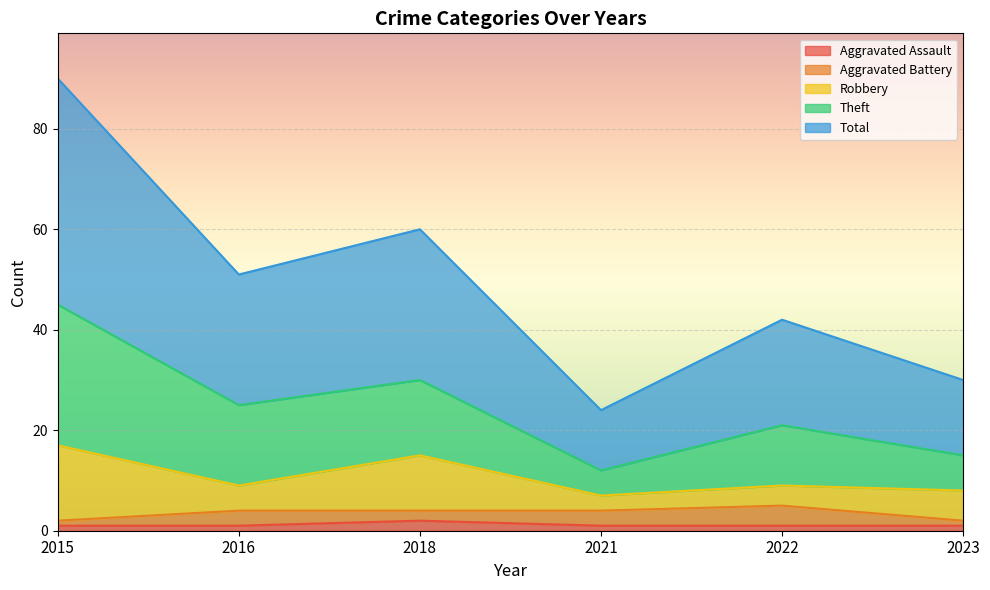

The value of Theft at 2022 is 24. True or false?

False